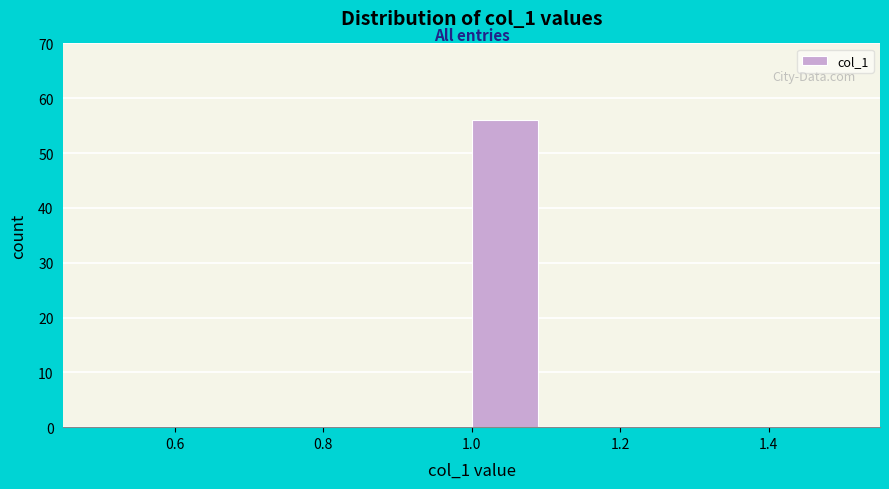

Reading left to right, transcribe this chart: for each bar, give the range it covers on the x-axis and its height. The values are not printed on the chart, so give them approximately, as read against the axis.

0.5 to 0.6: 0
0.6 to 0.7: 0
0.7 to 0.8: 0
0.8 to 0.9: 0
0.9 to 1.0: 0
1.0 to 1.1: 56
1.1 to 1.2: 0
1.2 to 1.3: 0
1.3 to 1.4: 0
1.4 to 1.5: 0